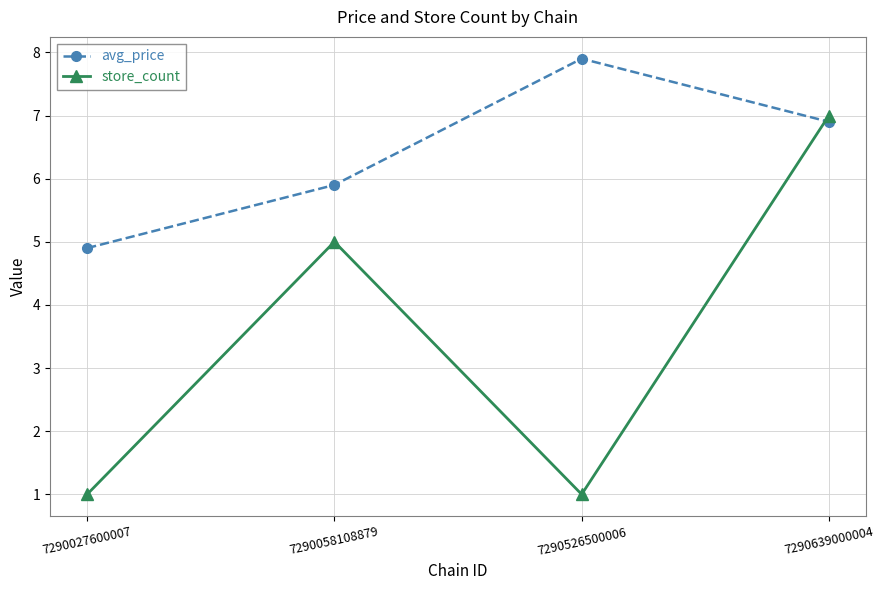

What is the sum of the avg_price values at 7290027600007 and 7290058108879?

10.8